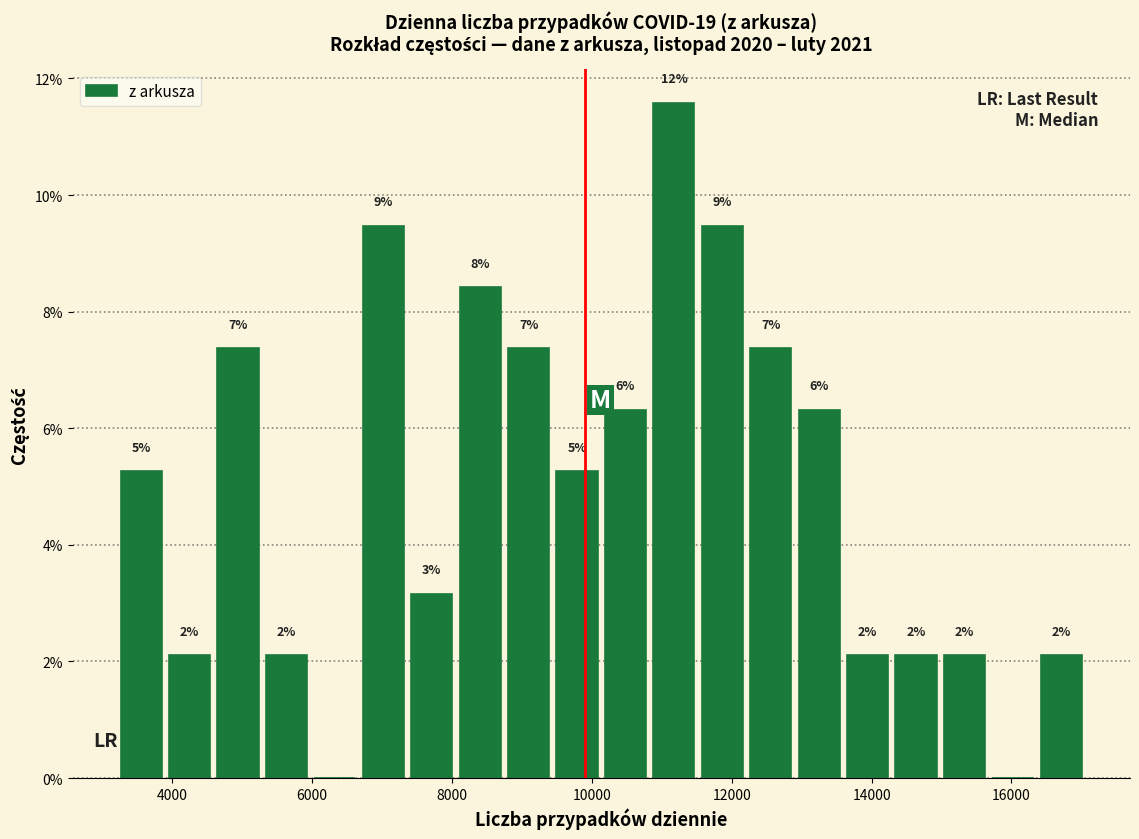

Around what value on the x-axis is the tallest bar? Give the approximate position of its centre, as read against the axis.

11200